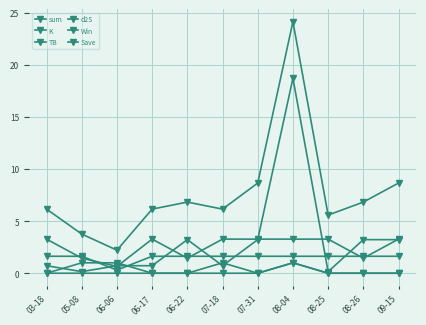

How many categories are shown in the chart?

11